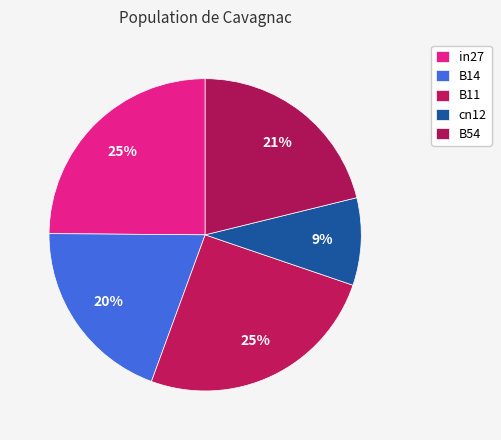

Count the number of slices in the pie.

5